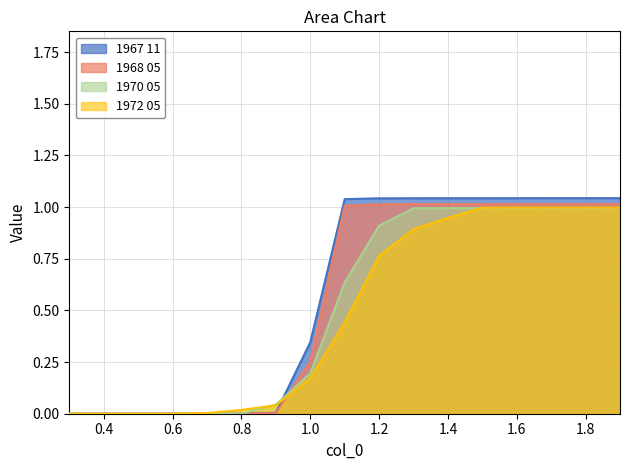

How many lines are shown in the chart?

4